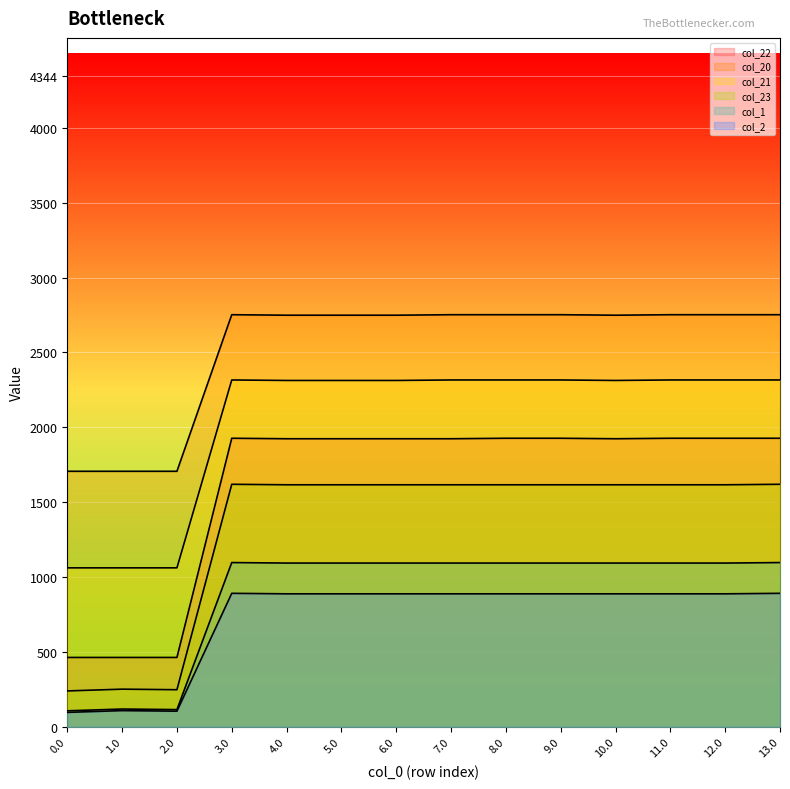

True or false: 5.0 has more than 2 interior local peaks.

False